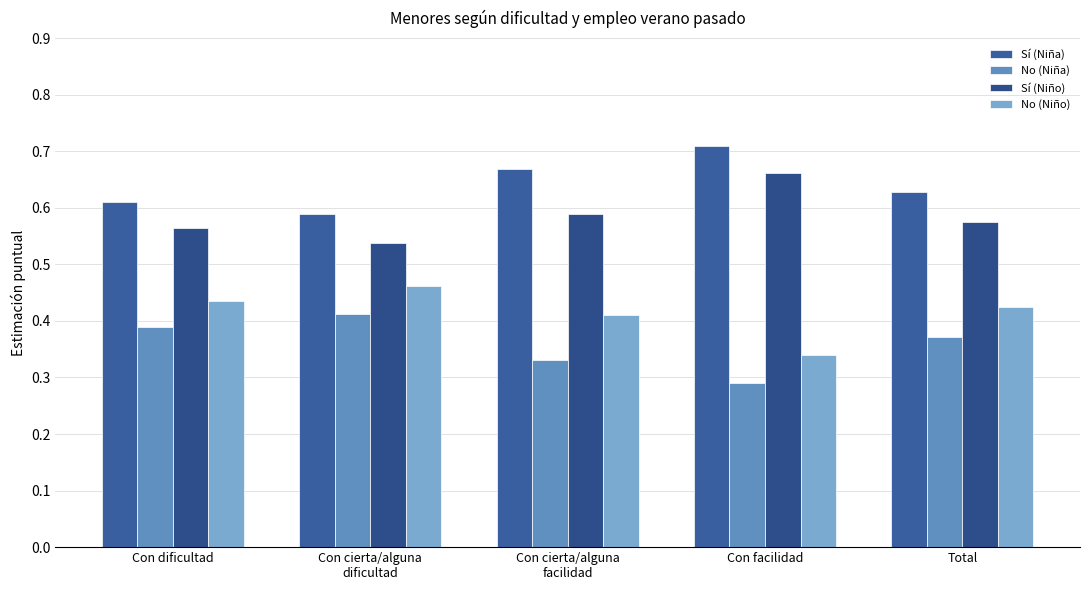

Rank the series by their average value, from highest to lowest.

Sí (Niña), Sí (Niño), No (Niño), No (Niña)